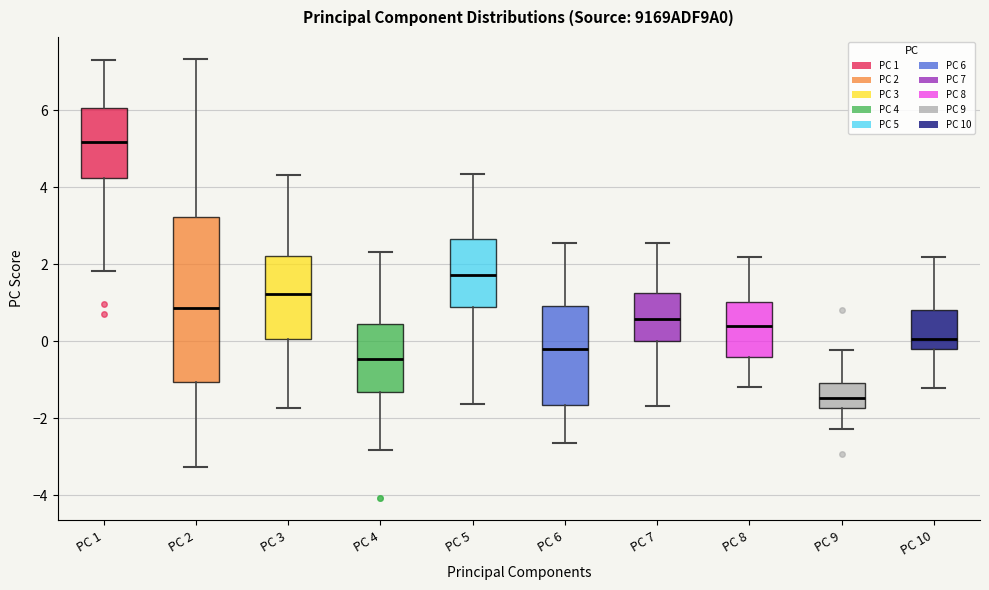

Where is the upper edge of the box for PC 10 on the y-axis? The values are not printed on the chart, so give them approximately, as read against the axis.

0.8